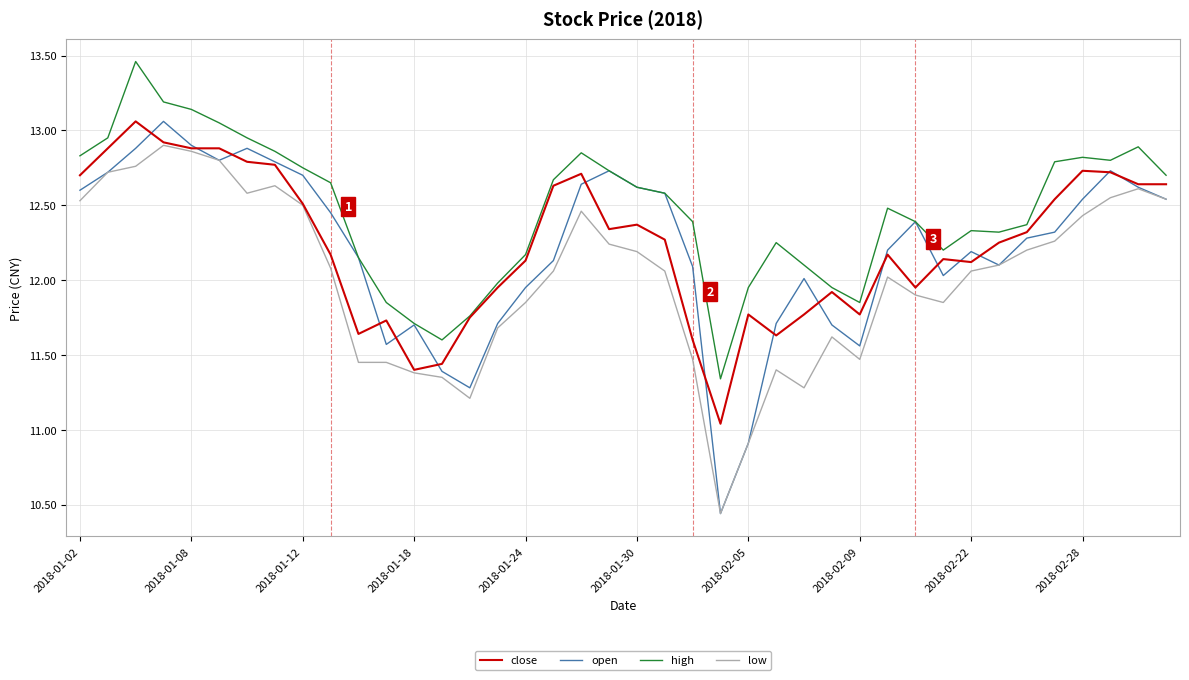

Which series has the widest spread of values?

open